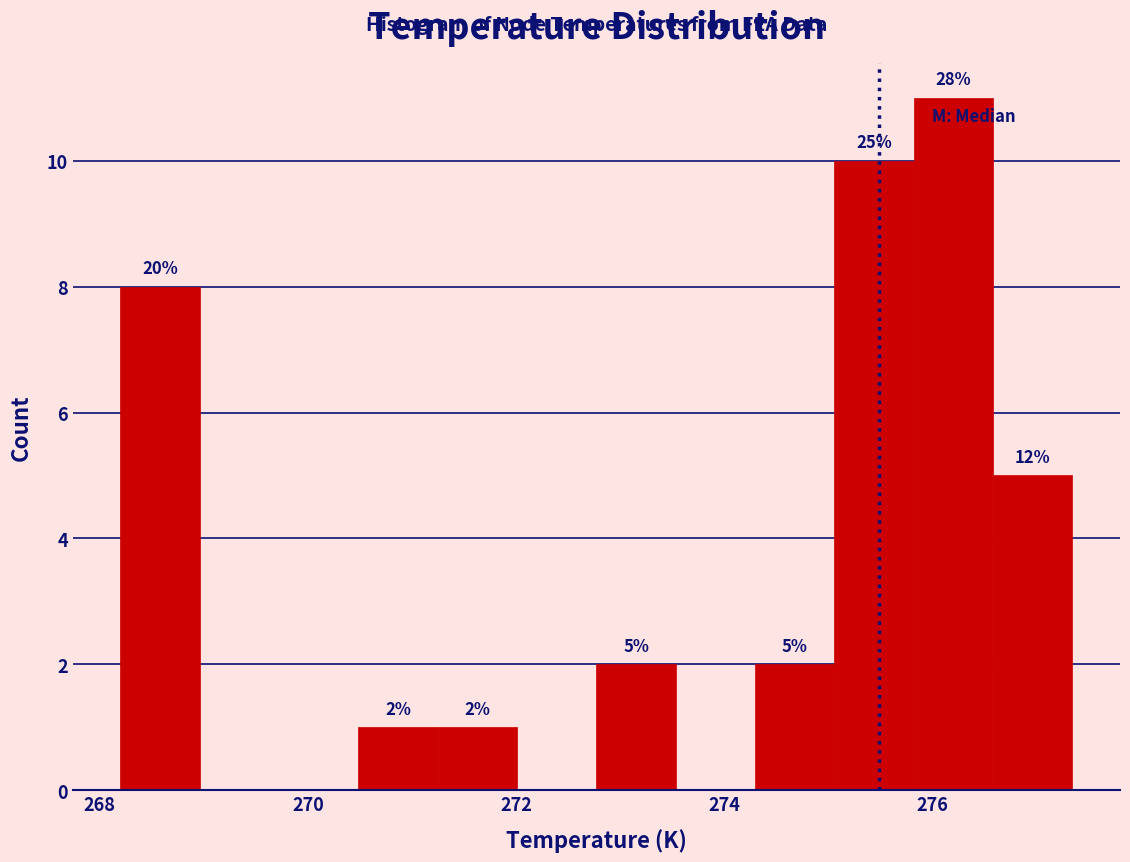

Read against the x-axis, roughly where is the centre of the tallest bar?

276.2